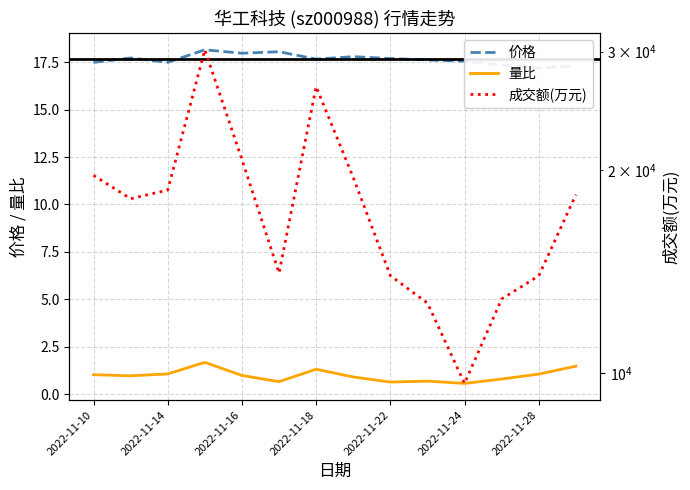

What is the minimum value for 量比?

0.6